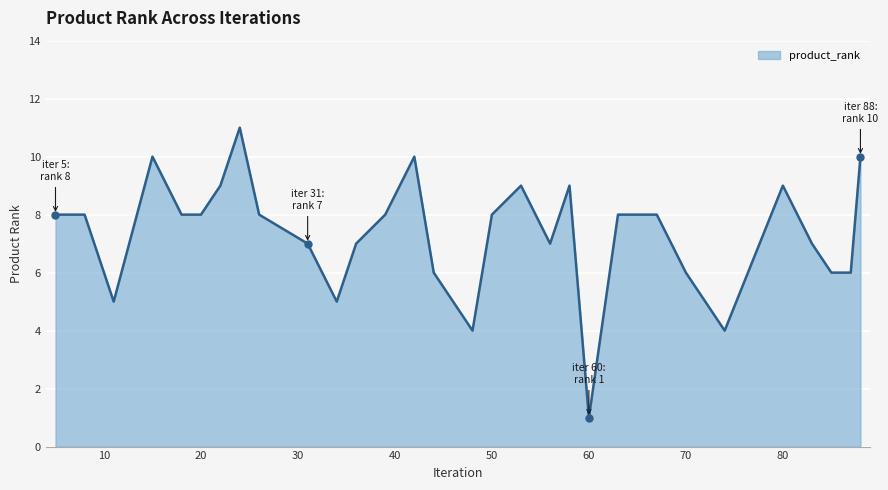

How many lines are shown in the chart?

1